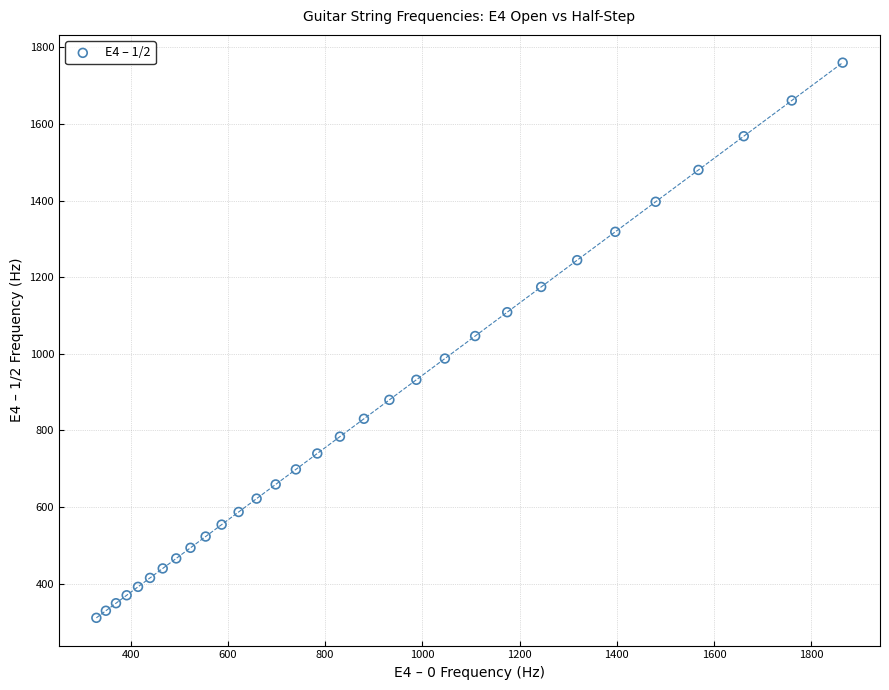

What is the range of Y values (max minus min)?

1448.9